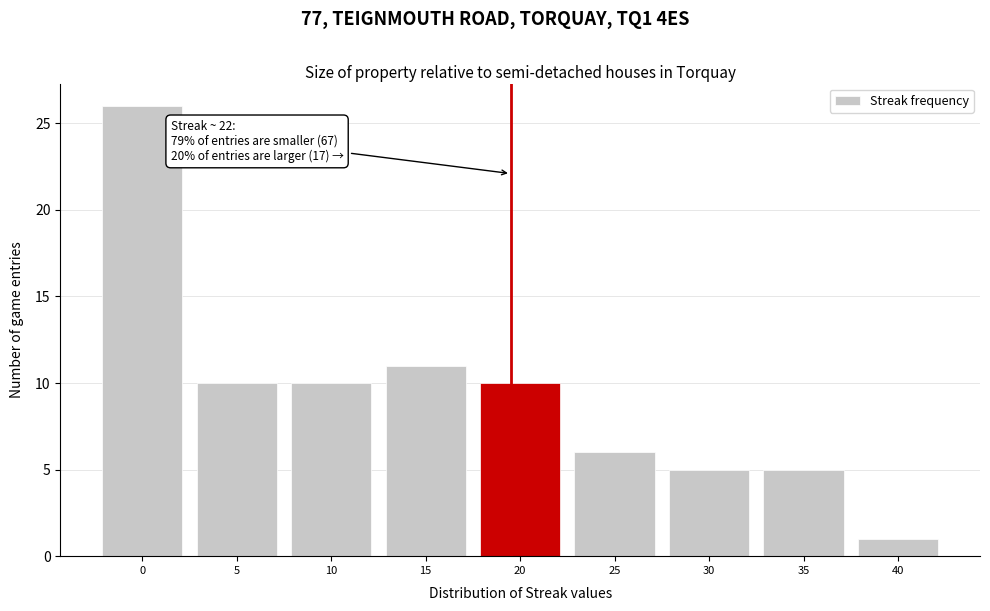

Reading left to right, transcribe all the data shown in this chart.

0=26	5=10	10=10	15=11	20=10	25=6	30=5	35=5	40=1